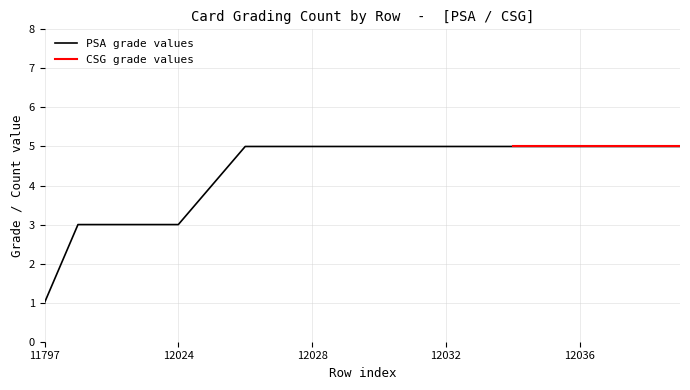

What is the average value?

4